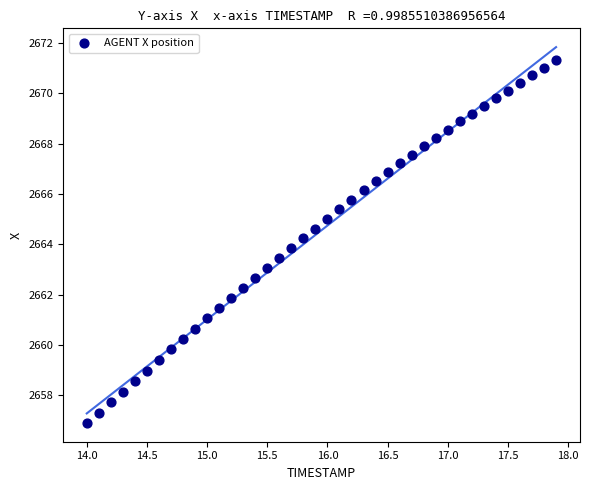

What is the range of Y values (max minus min)?

14.4